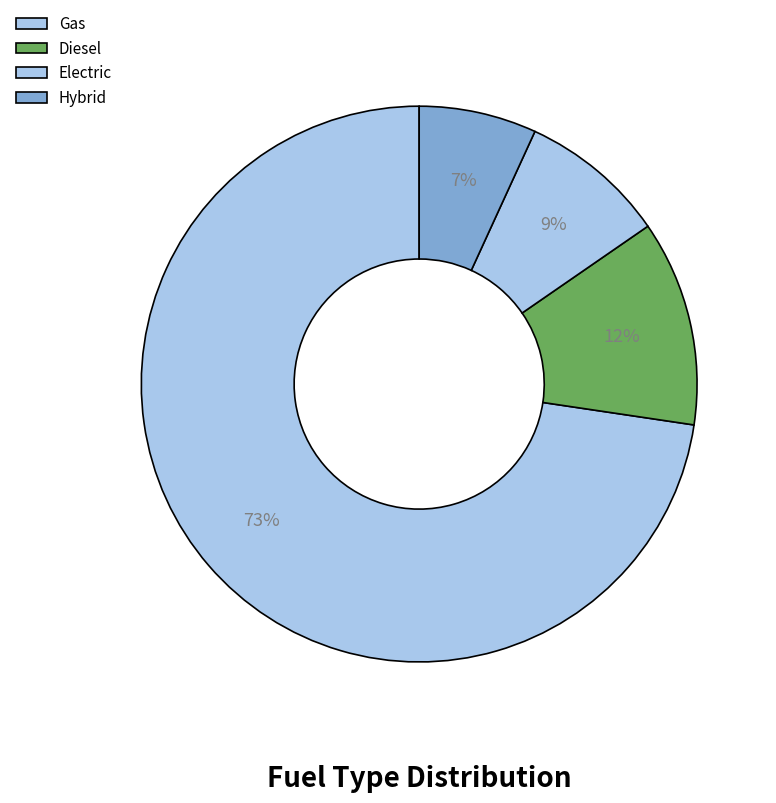

How many segments does this pie chart have?

4